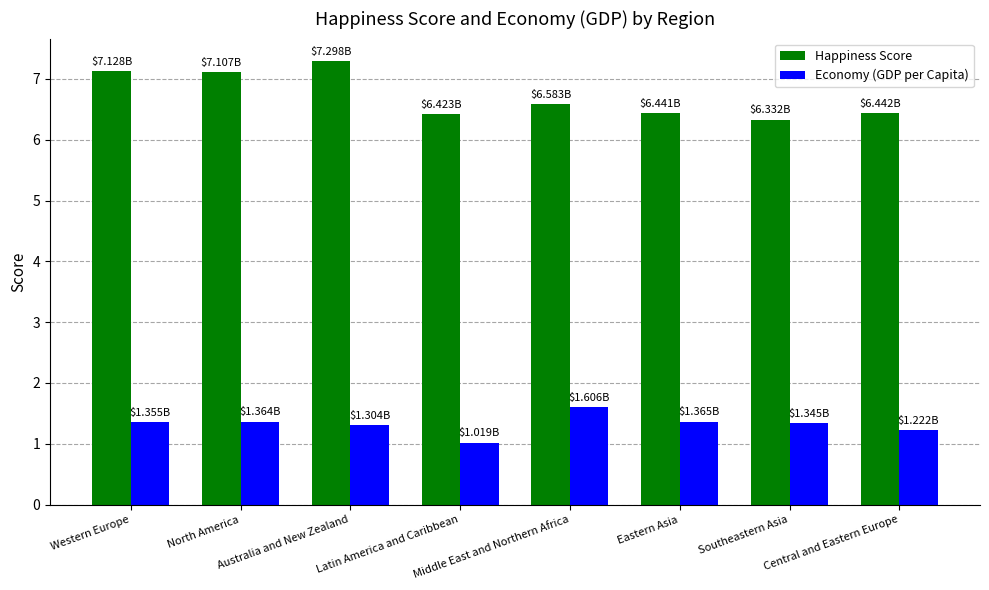

What is the difference between the Happiness Score values at Eastern Asia and Middle East and Northern Africa?

0.1